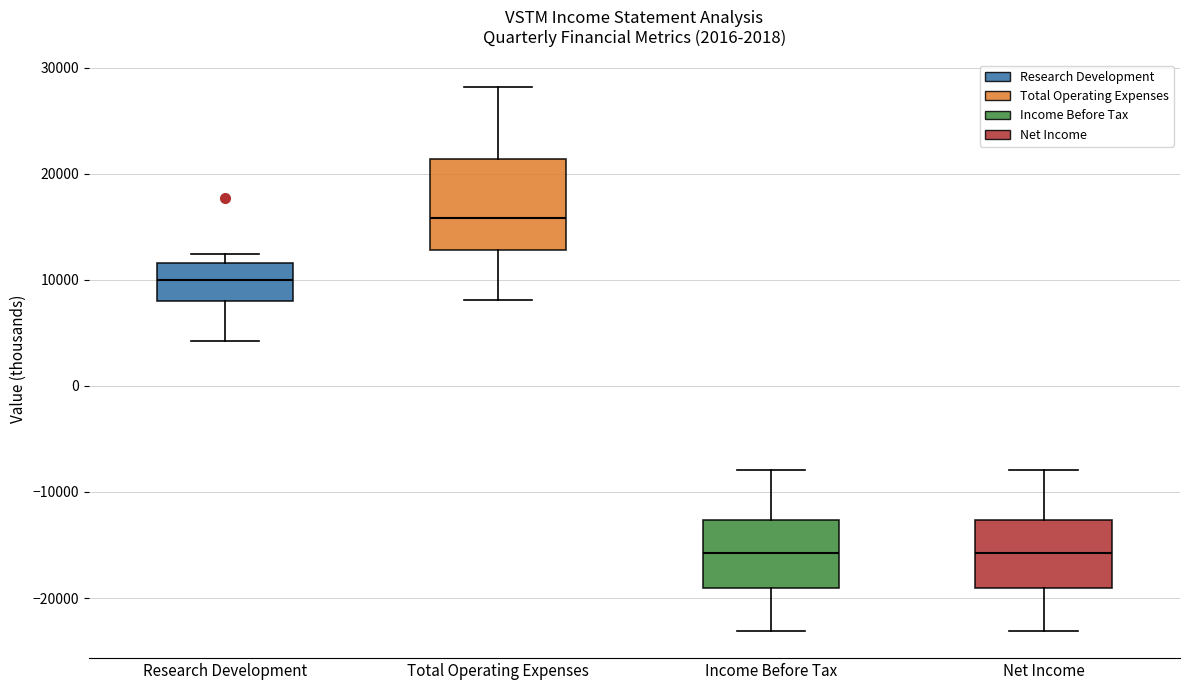

Which box's median line is the highest?

Total Operating Expenses